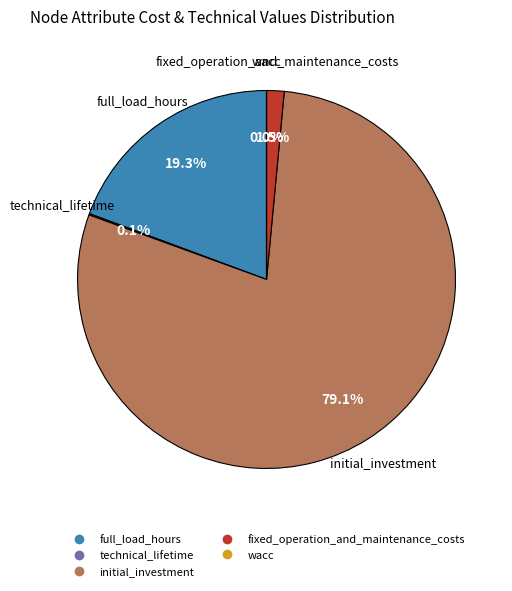

What percentage is NOT represented by initial_investment?

20.9%